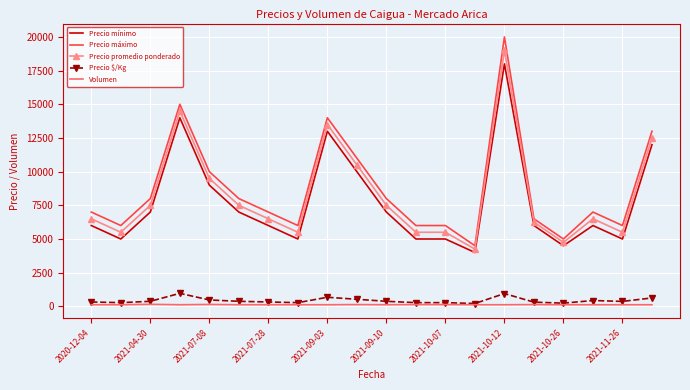

What is the highest value of the Precio promedio ponderado series?

19000